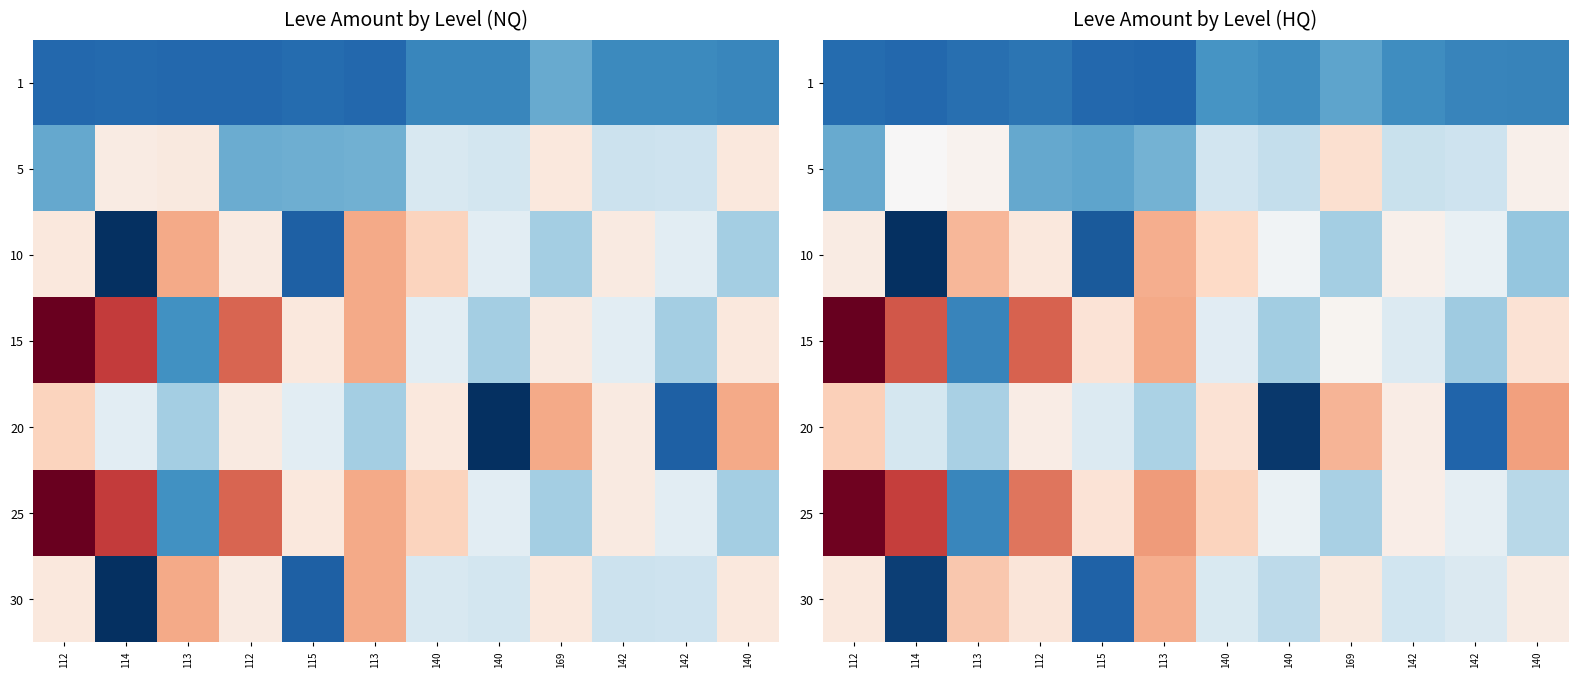

Is it true that 5 equals 223.7 at 140?

True